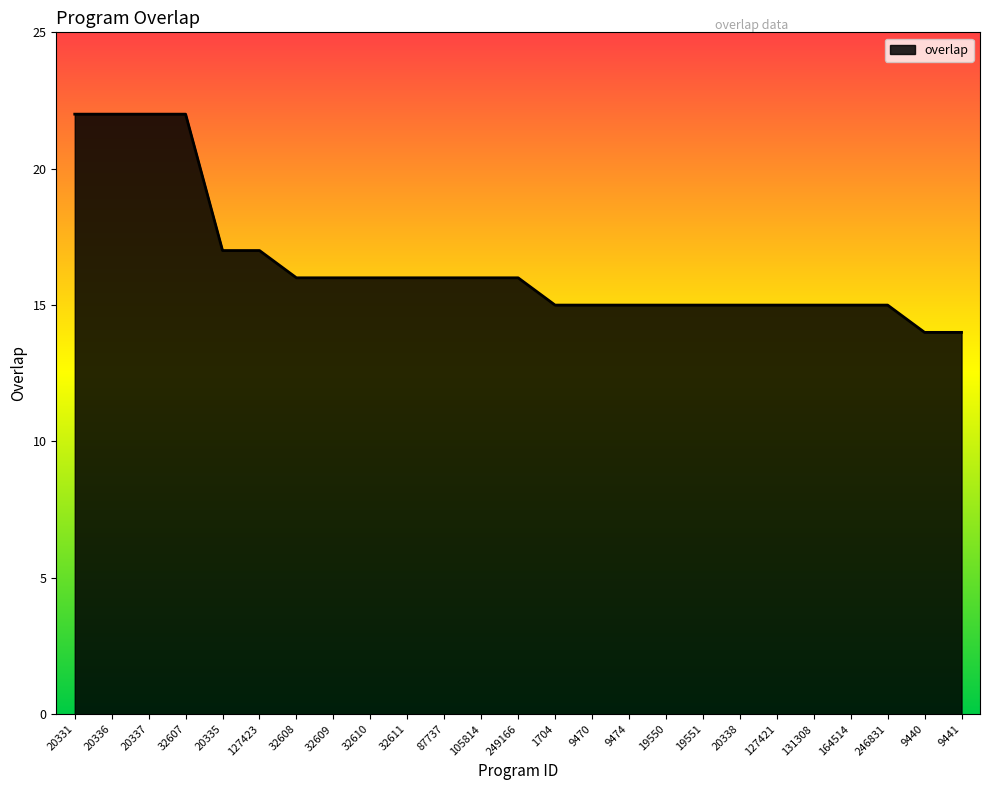

Is it true that the value at 1704 is 15?

True